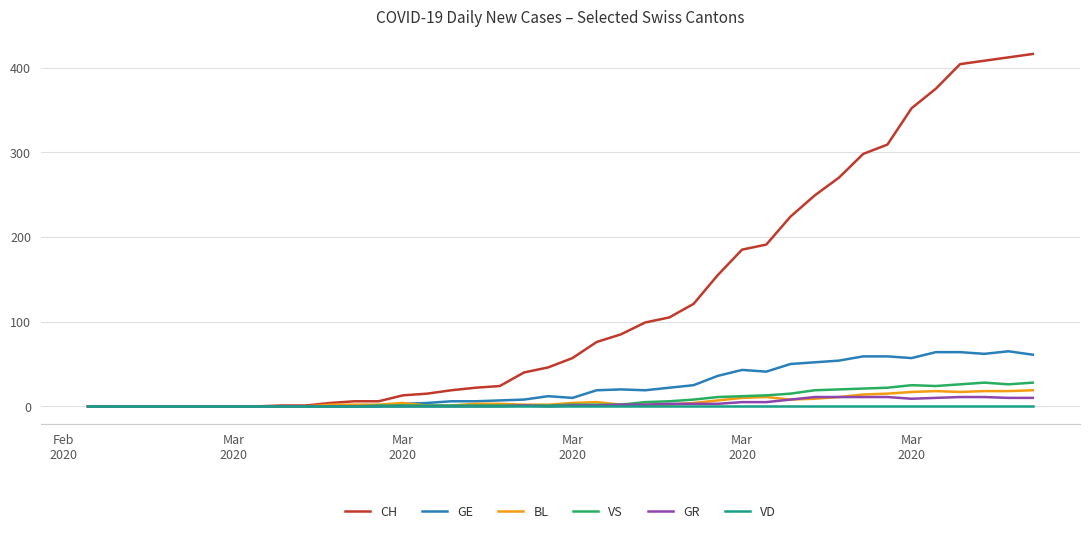

What is the maximum value shown in the chart?

416